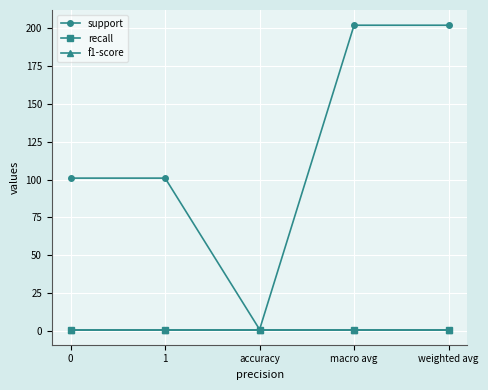

What position from the right is macro avg?

2